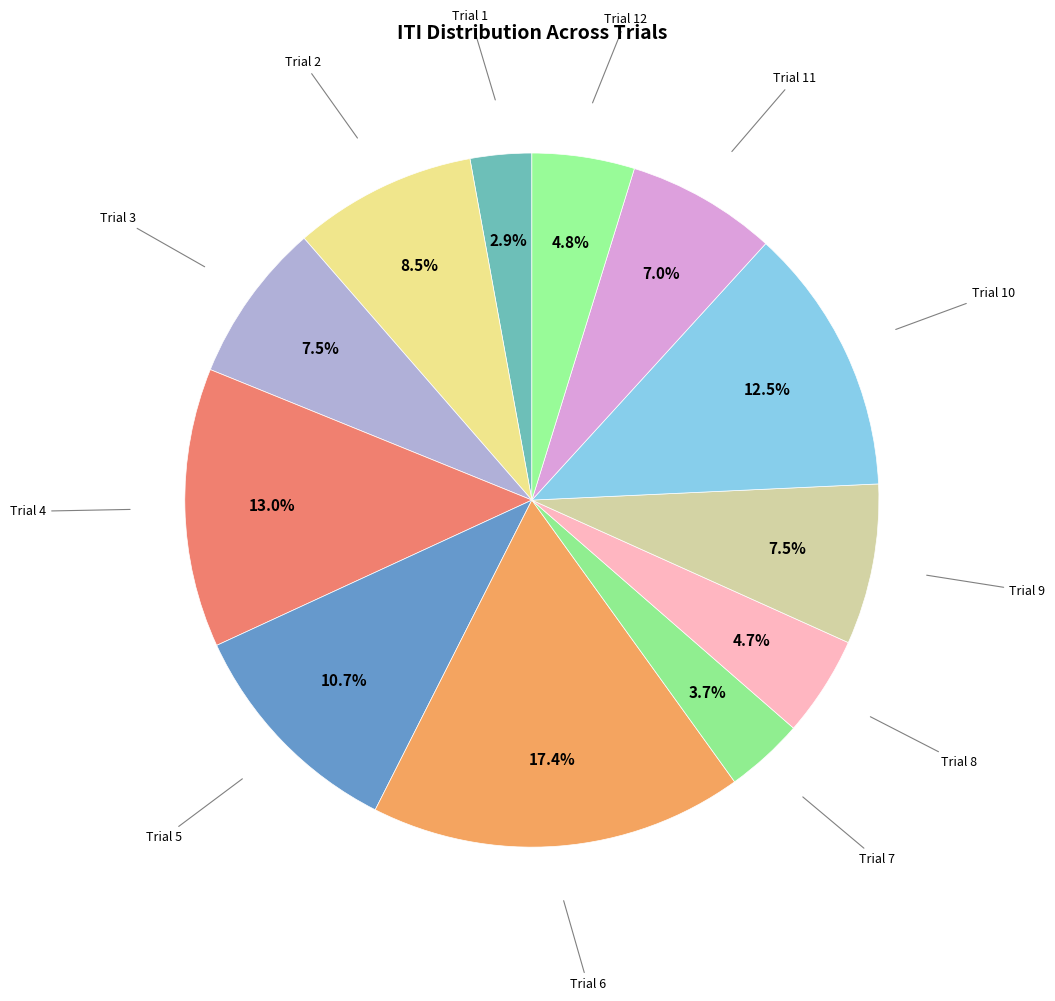

How many segments does this pie chart have?

12